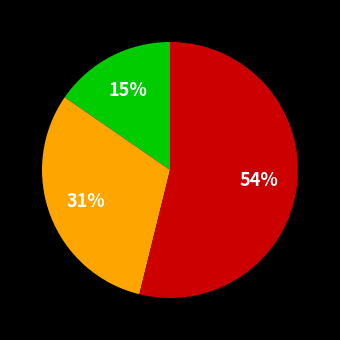

Is there any slice that represents more than half of the pie?

Yes